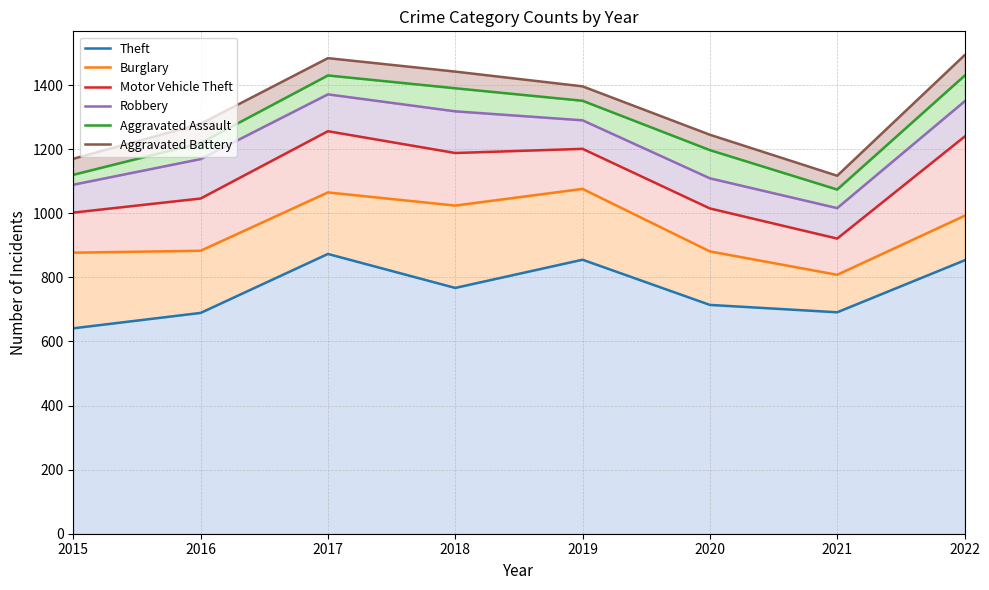

Which has a higher value, 2020 or 2018?

2018